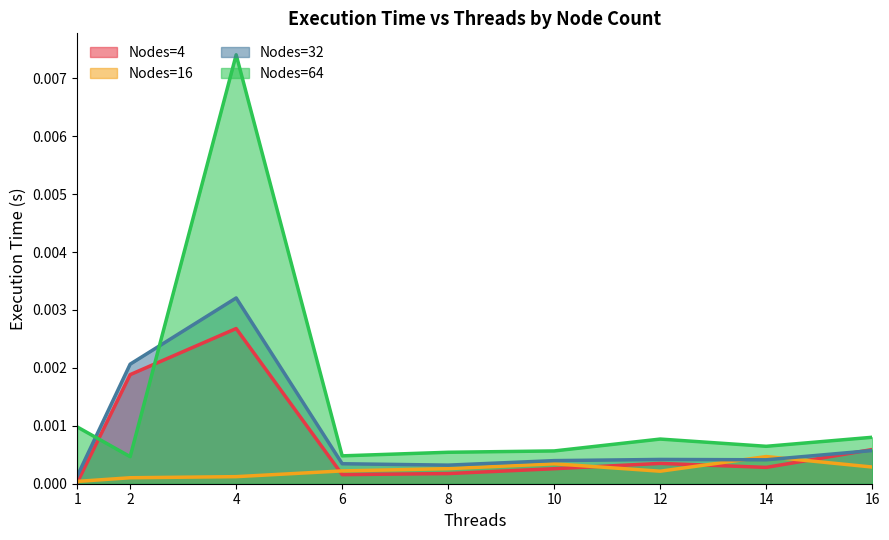

How many interior local valleys does the Nodes=64 series have?

3